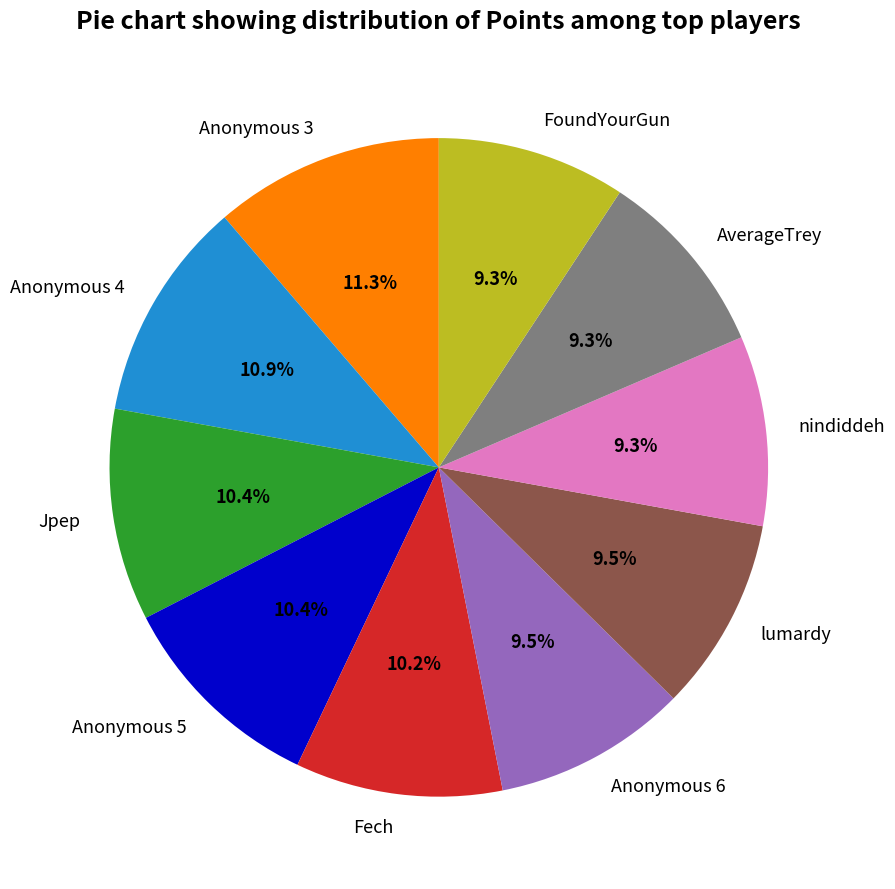

Do Anonymous 3 and FoundYourGun together represent more than half of the pie?

No